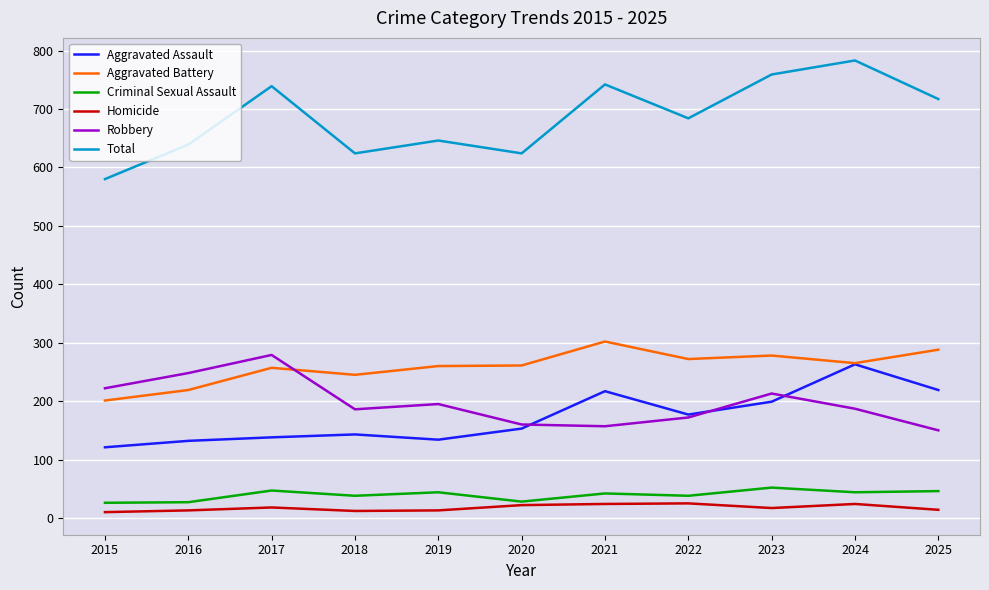

The value of Aggravated Battery at 2016 is 219. True or false?

True